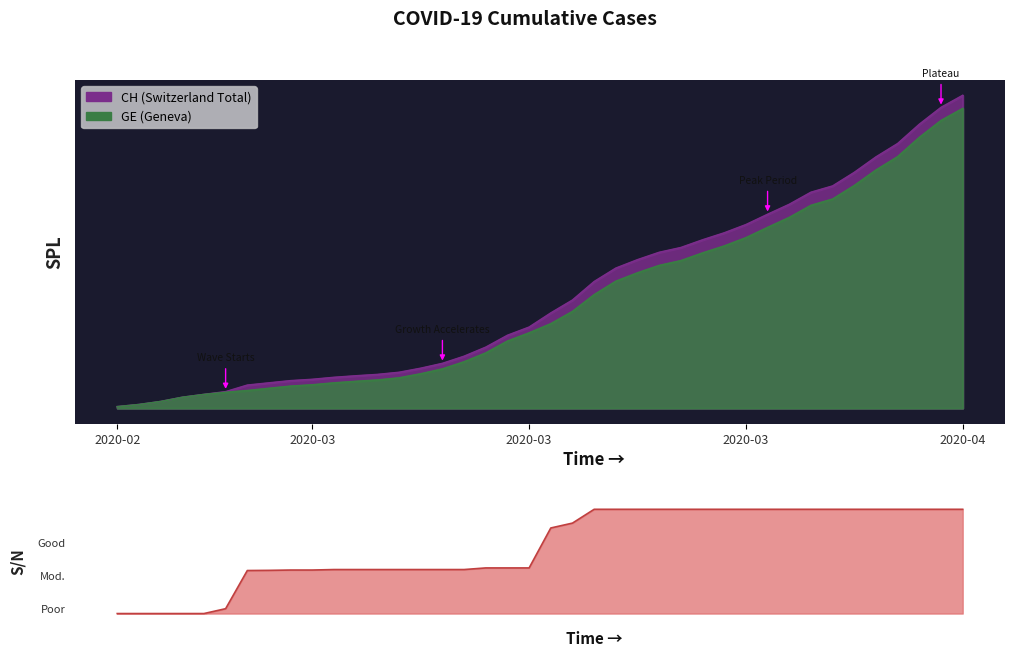

How many series are shown in this chart?

2